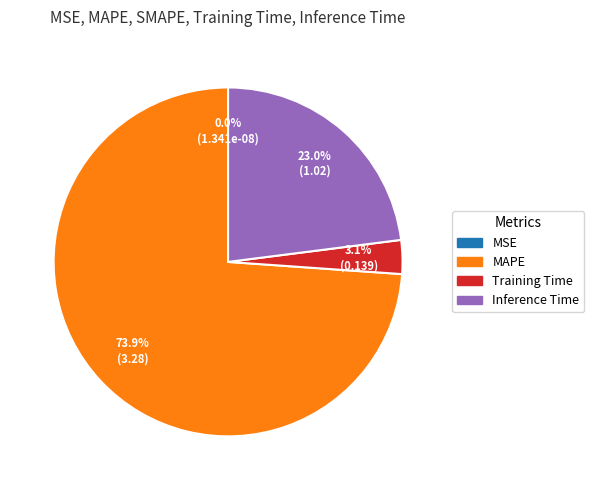

To the nearest percent, what portion does MAPE represent?

74%